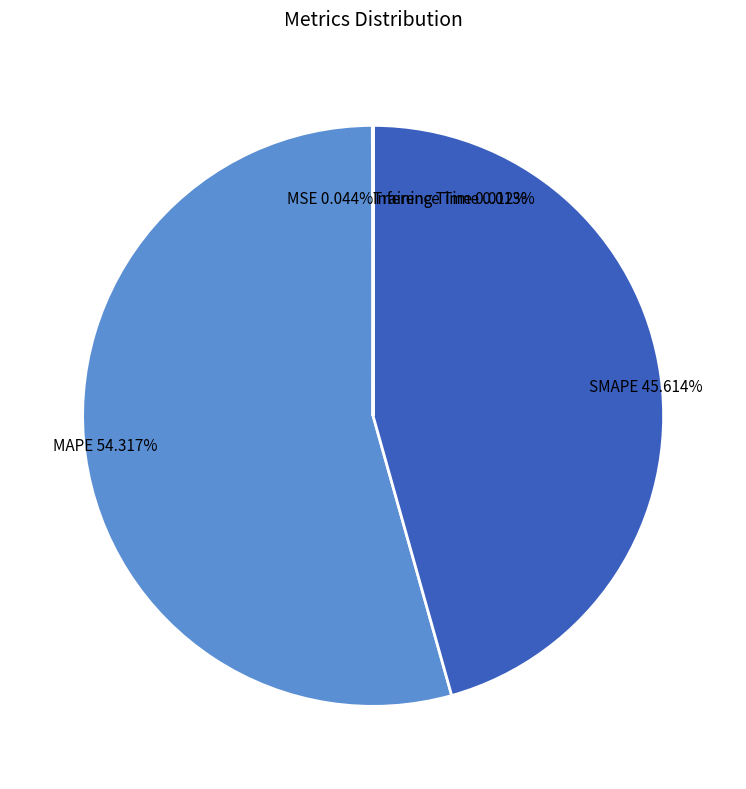

Is MAPE the majority of the pie?

Yes